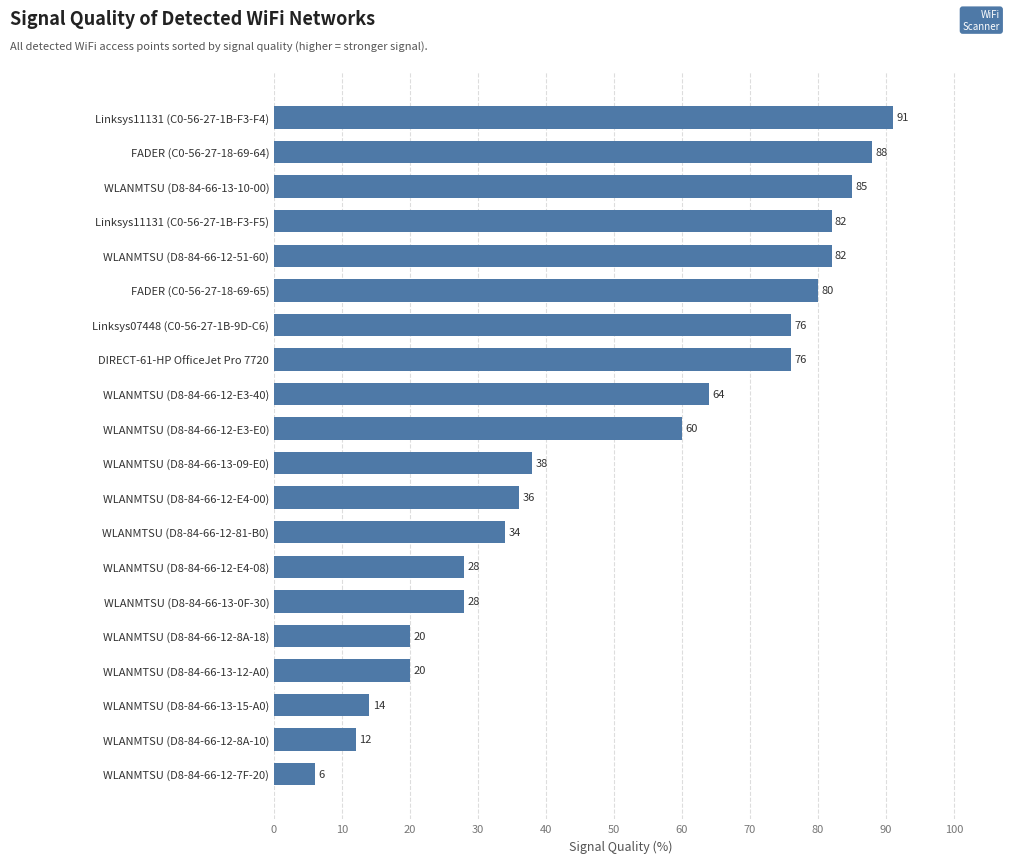

What is the change in value from WLANMTSU (D8-84-66-13-15-A0) to WLANMTSU (D8-84-66-12-E3-40)?

+50